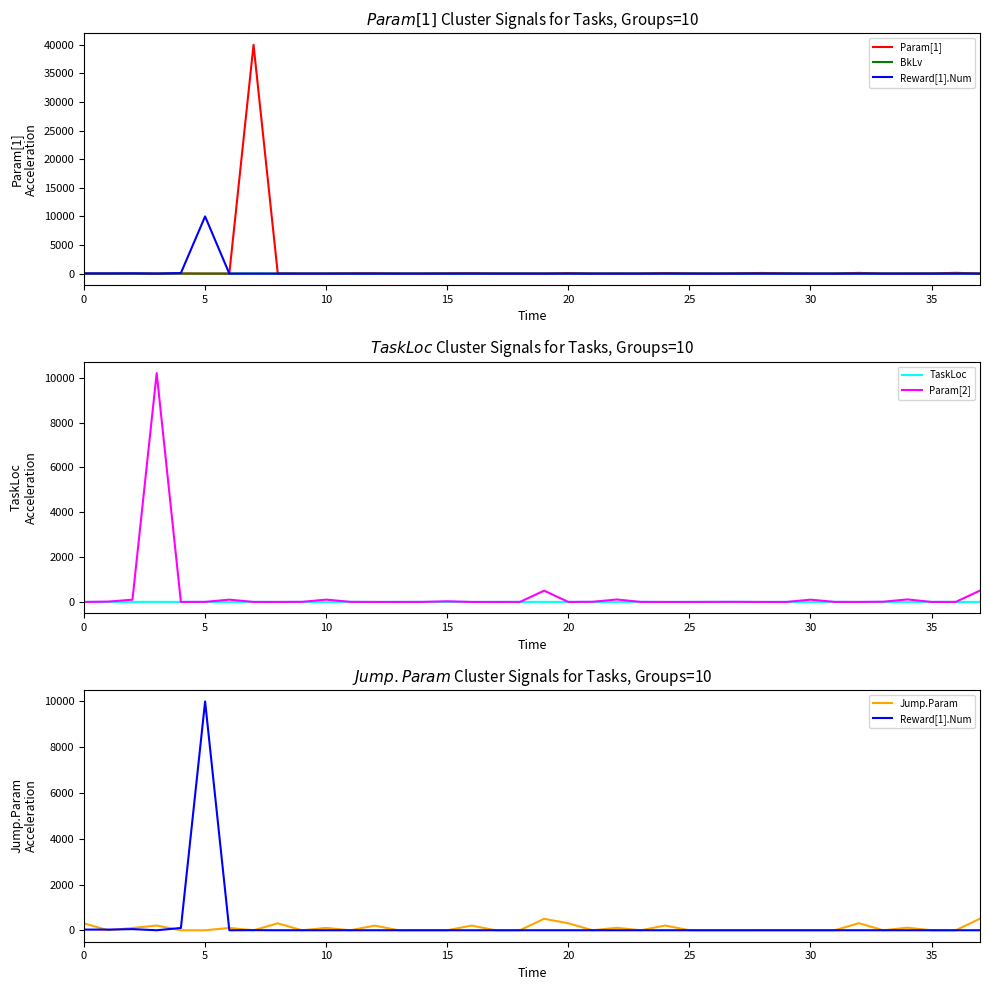

Is the value of Jump.Param at 40 greater than the value of Param[1] at 25?

Yes